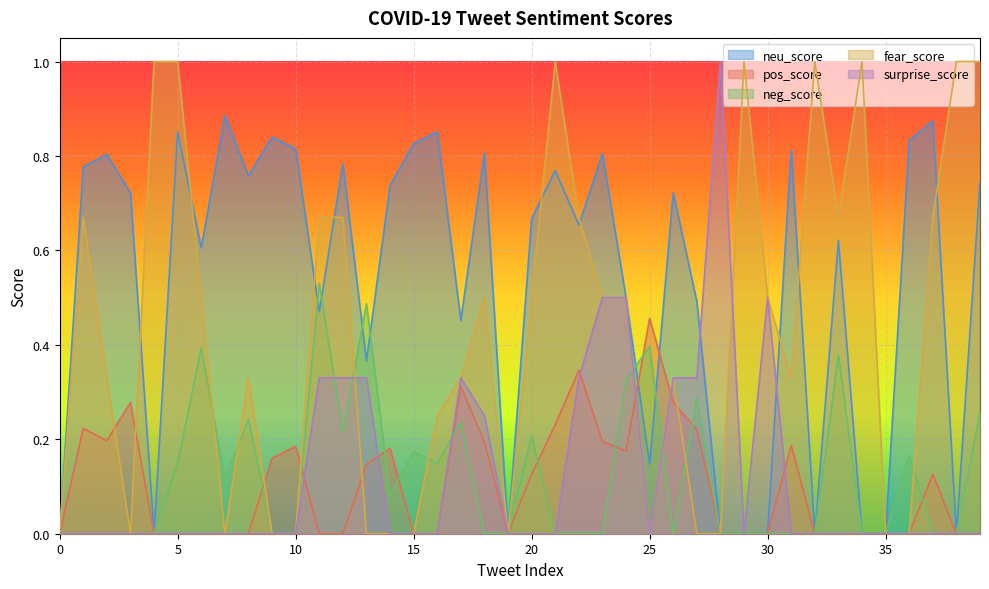

Reading left to right, what are all the values shown in this chart?

neu_score: 0=0.0	1=0.8	2=0.8	3=0.7	4=0.0	5=0.9	6=0.6	7=0.9	8=0.8	9=0.8	10=0.8	11=0.5	12=0.8	13=0.4	14=0.7	15=0.8	16=0.9	17=0.5	18=0.8	19=0.0	20=0.7	21=0.8	22=0.7	23=0.8	24=0.5	25=0.1	26=0.7	27=0.5	28=0.0	29=0.0	30=0.0	31=0.8	32=0.0	33=0.6	34=0.0	35=0.0	36=0.8	37=0.9	38=0.0	39=0.7
pos_score: 0=0.0	1=0.2	2=0.2	3=0.3	4=0.0	5=0.0	6=0.0	7=0.0	8=0.0	9=0.2	10=0.2	11=0.0	12=0.0	13=0.1	14=0.2	15=0.0	16=0.0	17=0.3	18=0.2	19=0.0	20=0.1	21=0.2	22=0.3	23=0.2	24=0.2	25=0.5	26=0.3	27=0.2	28=0.0	29=0.0	30=0.0	31=0.2	32=0.0	33=0.0	34=0.0	35=0.0	36=0.0	37=0.1	38=0.0	39=0.0
neg_score: 0=0.0	1=0.0	2=0.0	3=0.0	4=0.0	5=0.1	6=0.4	7=0.1	8=0.2	9=0.0	10=0.0	11=0.5	12=0.2	13=0.5	14=0.1	15=0.2	16=0.1	17=0.2	18=0.0	19=0.0	20=0.2	21=0.0	22=0.0	23=0.0	24=0.3	25=0.4	26=0.0	27=0.3	28=0.0	29=0.0	30=0.0	31=0.0	32=0.0	33=0.4	34=0.0	35=0.0	36=0.2	37=0.0	38=0.0	39=0.3
fear_score: 0=0.0	1=0.7	2=0.3	3=0.0	4=1.0	5=1.0	6=0.5	7=0.0	8=0.3	9=0.0	10=0.0	11=0.7	12=0.7	13=0.0	14=0.0	15=0.0	16=0.2	17=0.3	18=0.5	19=0.0	20=0.5	21=1.0	22=0.7	23=0.5	24=0.5	25=0.0	26=0.3	27=0.0	28=0.0	29=1.0	30=0.5	31=0.3	32=1.0	33=0.7	34=1.0	35=0.0	36=0.0	37=0.7	38=1.0	39=1.0
surprise_score: 0=0.0	1=0.0	2=0.0	3=0.0	4=0.0	5=0.0	6=0.0	7=0.0	8=0.0	9=0.0	10=0.0	11=0.3	12=0.3	13=0.3	14=0.0	15=0.0	16=0.0	17=0.3	18=0.2	19=0.0	20=0.0	21=0.0	22=0.3	23=0.5	24=0.5	25=0.0	26=0.3	27=0.3	28=1.0	29=0.0	30=0.5	31=0.0	32=0.0	33=0.0	34=0.0	35=0.0	36=0.0	37=0.0	38=0.0	39=0.0